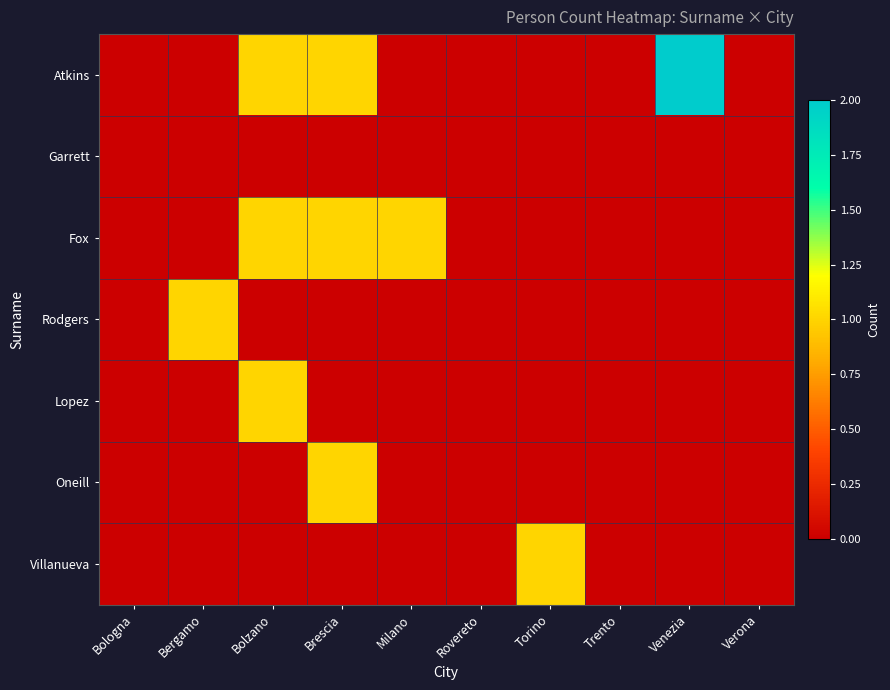

Which label corresponds to the largest value in the chart?

Venezia